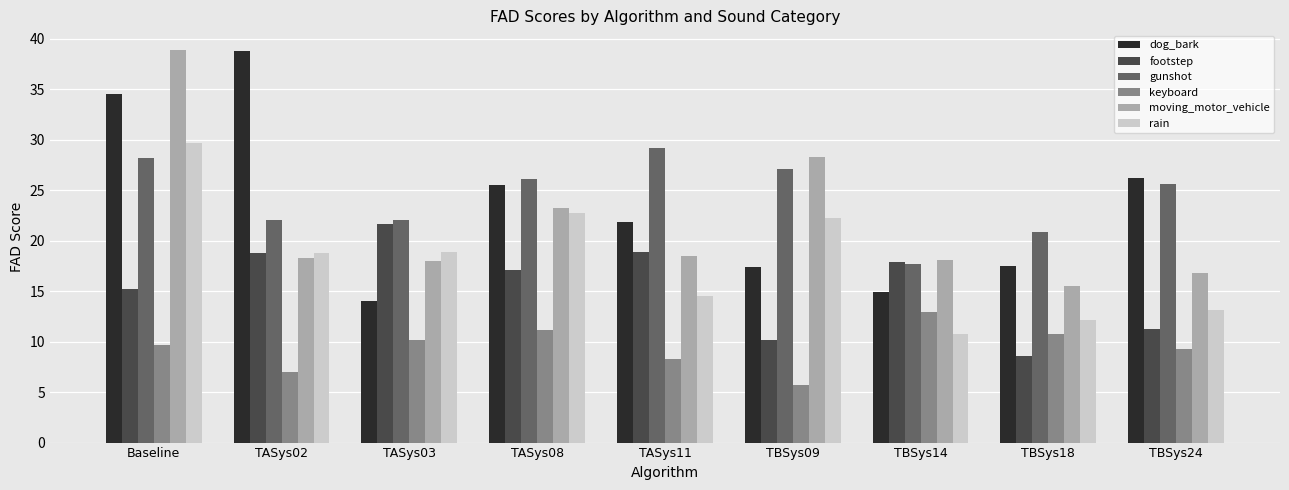

How many bars are there in total?

54